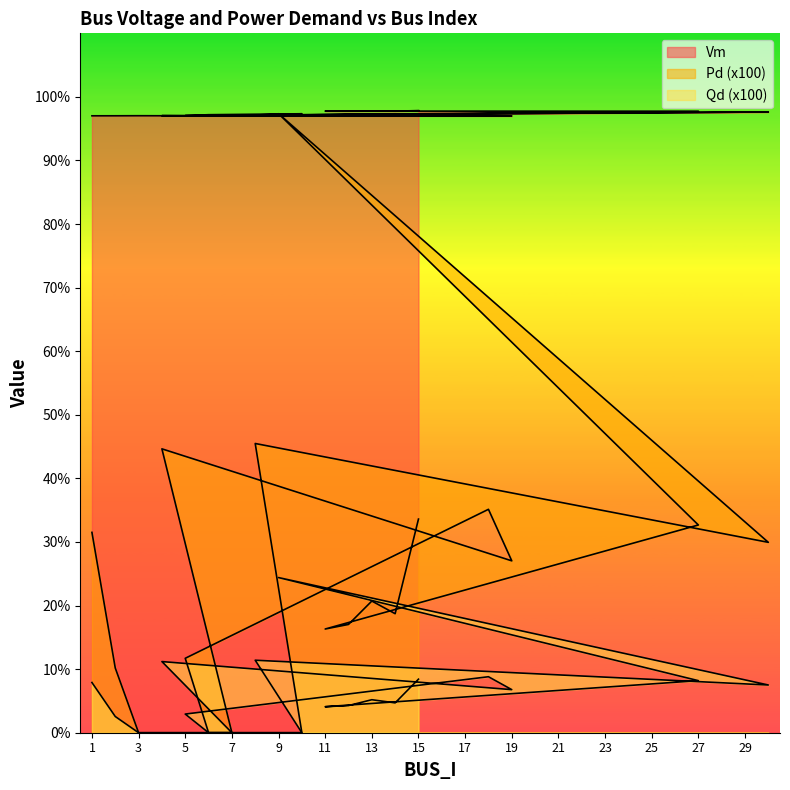

How many series are shown in this chart?

3